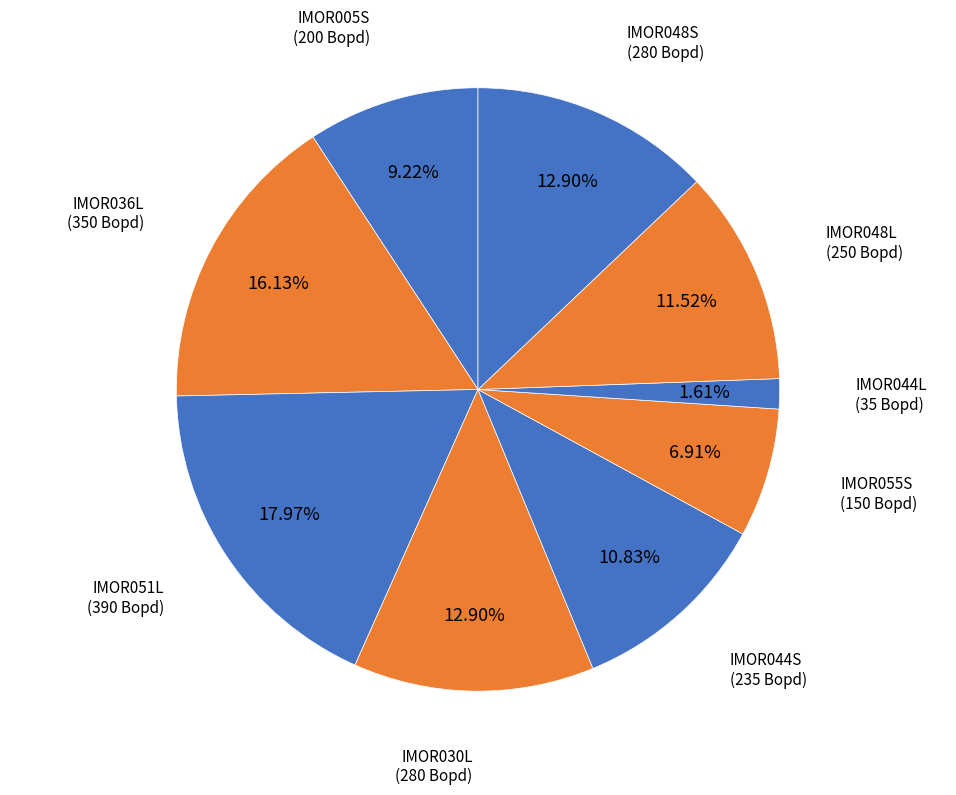

What is the smallest slice in the pie chart?

IMOR044L